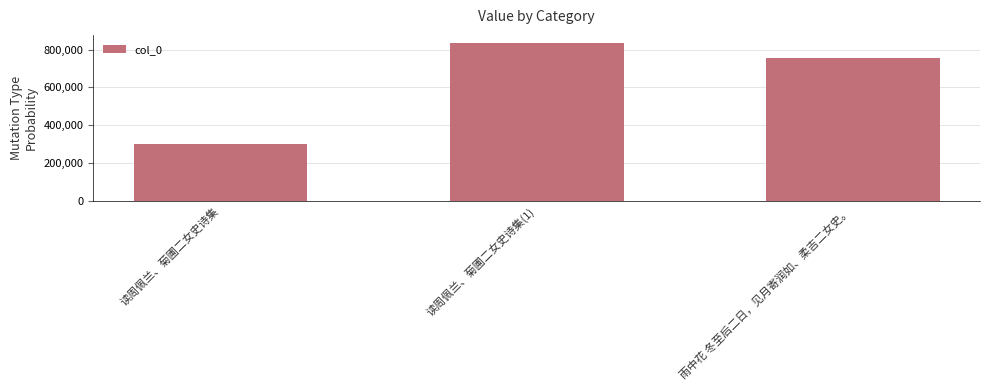

At which label does the data first exceed 757935?

读周佩兰、菊圃二女史诗集(1)